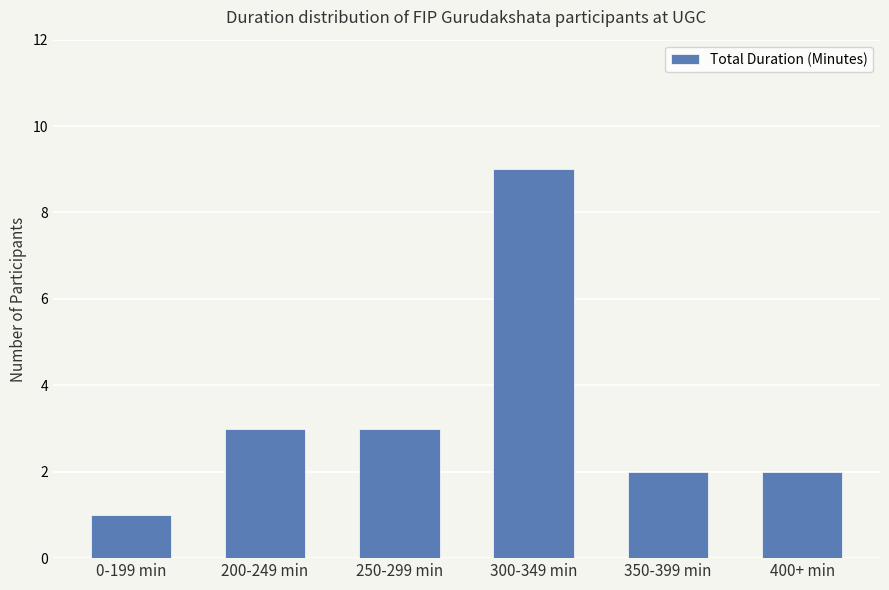

How many values are between 2 and 3?

4